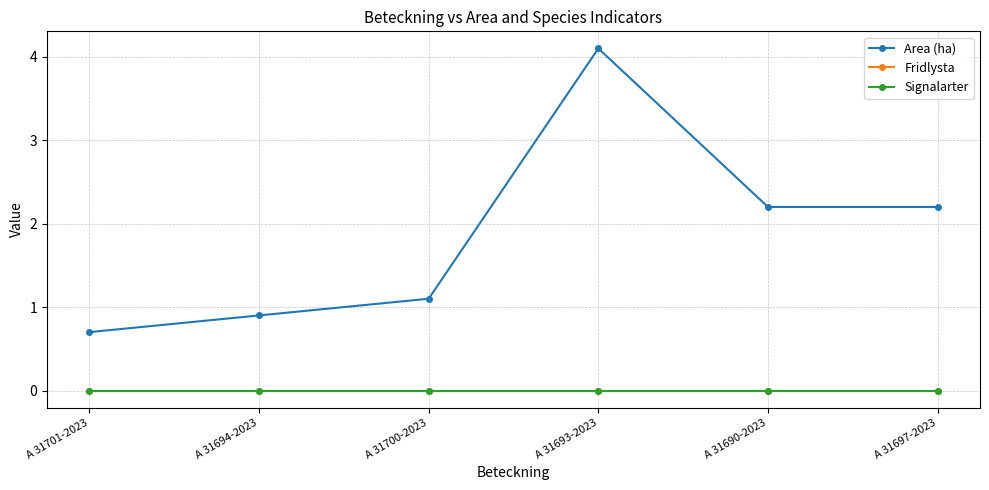

True or false: Signalarter and Fridlysta intersect in this chart.

False